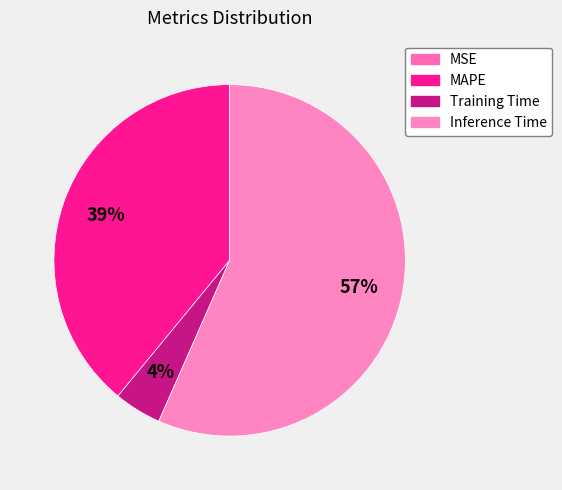

To the nearest percent, what portion does Inference Time represent?

57%